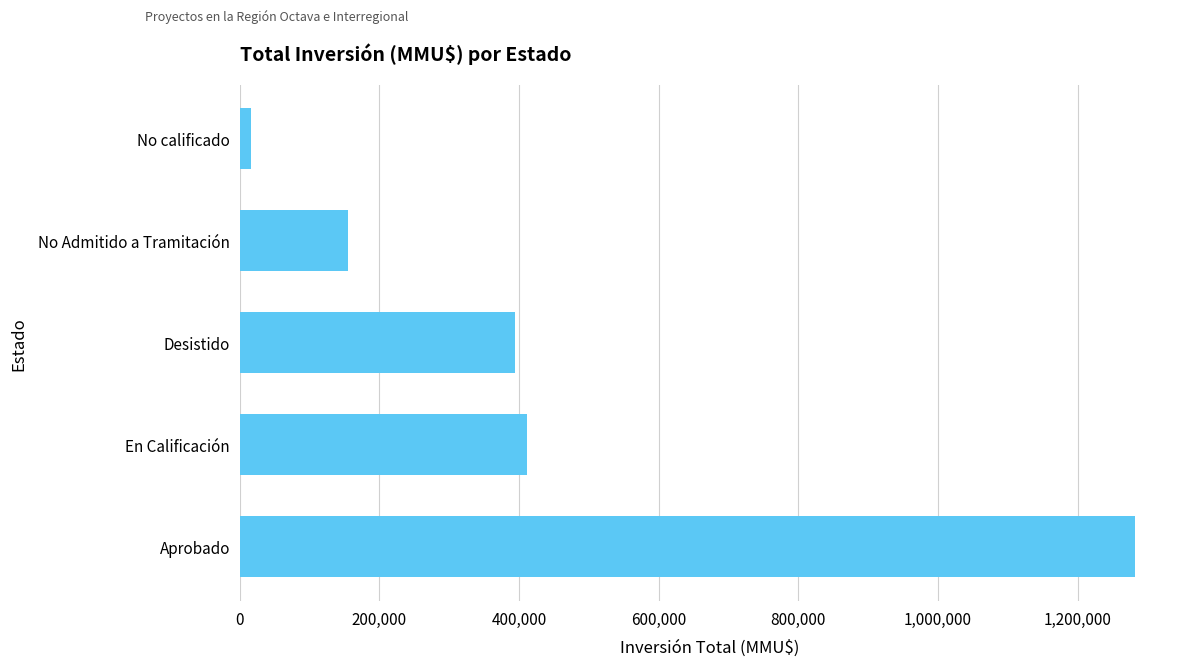

List the labels in order of value, smallest first.

No calificado, No Admitido a Tramitación, Desistido, En Calificación, Aprobado